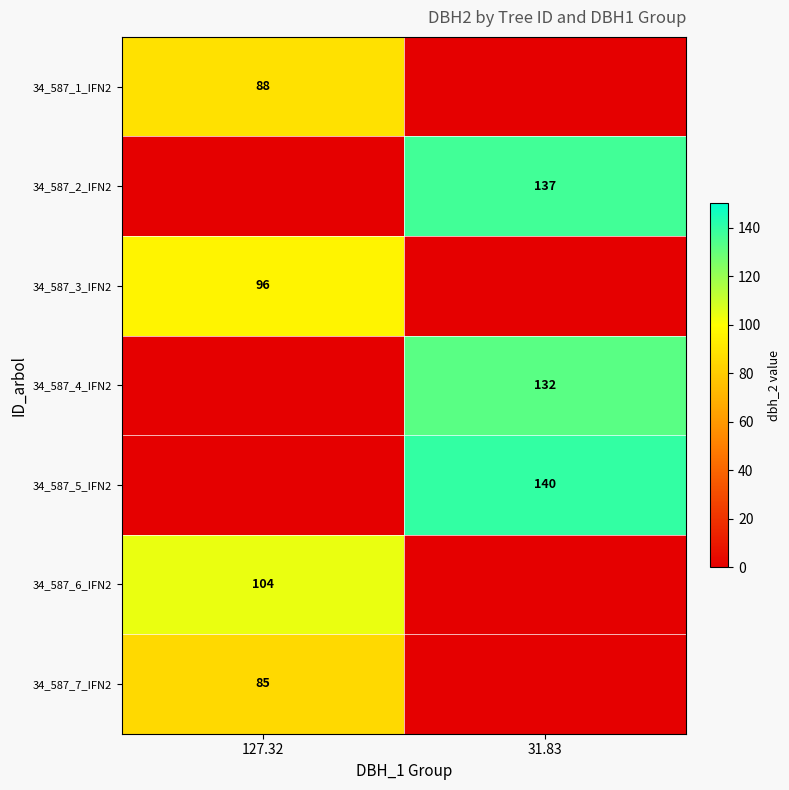

Is it true that 34_587_1_IFN2 equals 88 at 127.32?

True